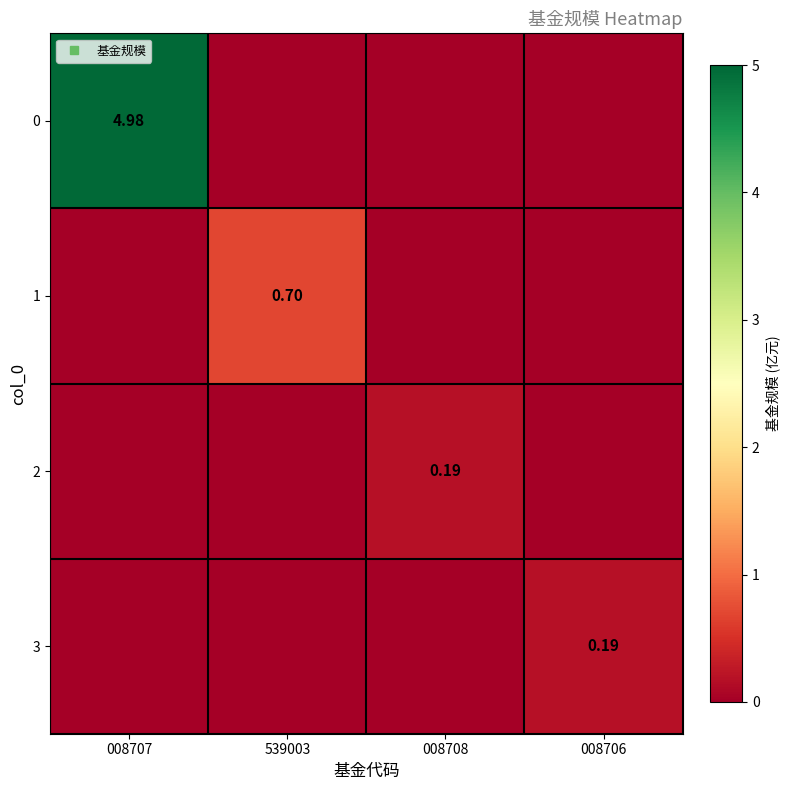

Which category has the highest value across all series?

008707